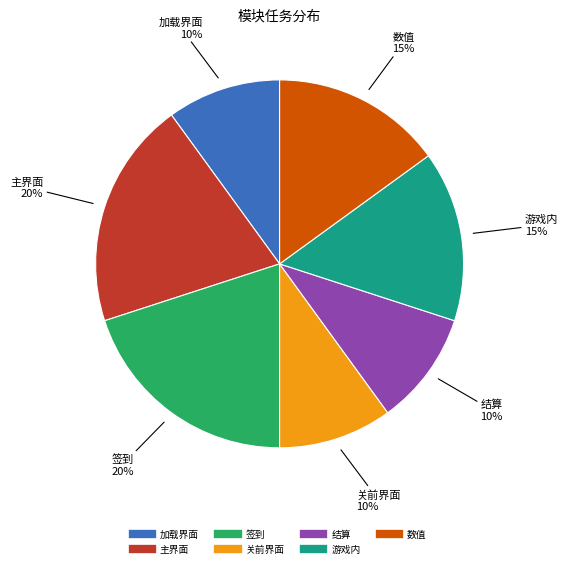

Which has a higher value, 加载界面 or 数值?

数值